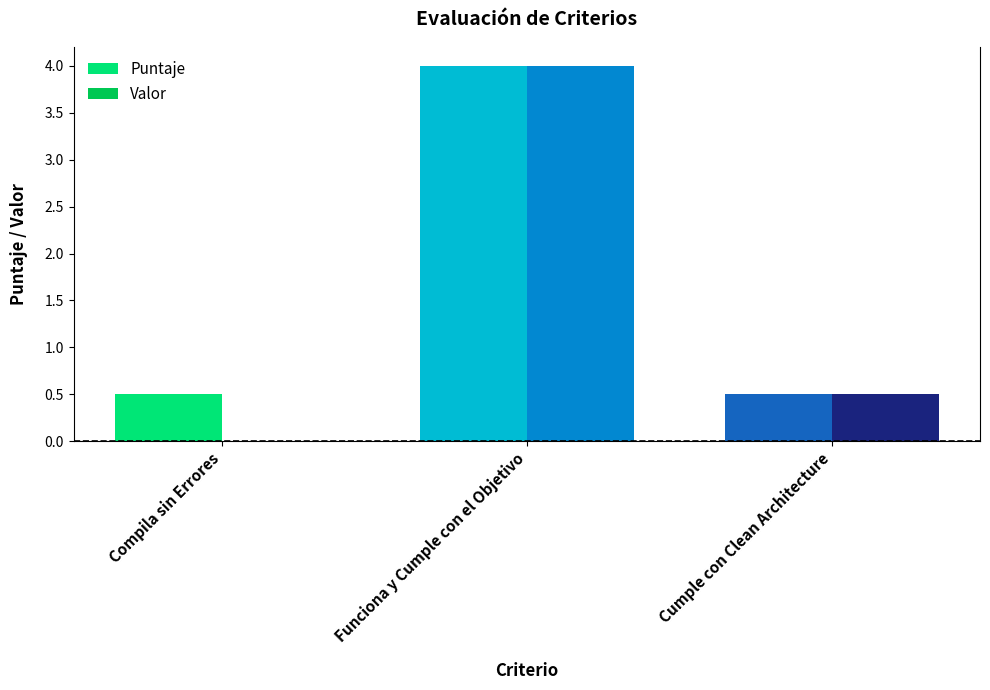

True or false: Valor has a value of -2.3 at Compila sin Errores.

False